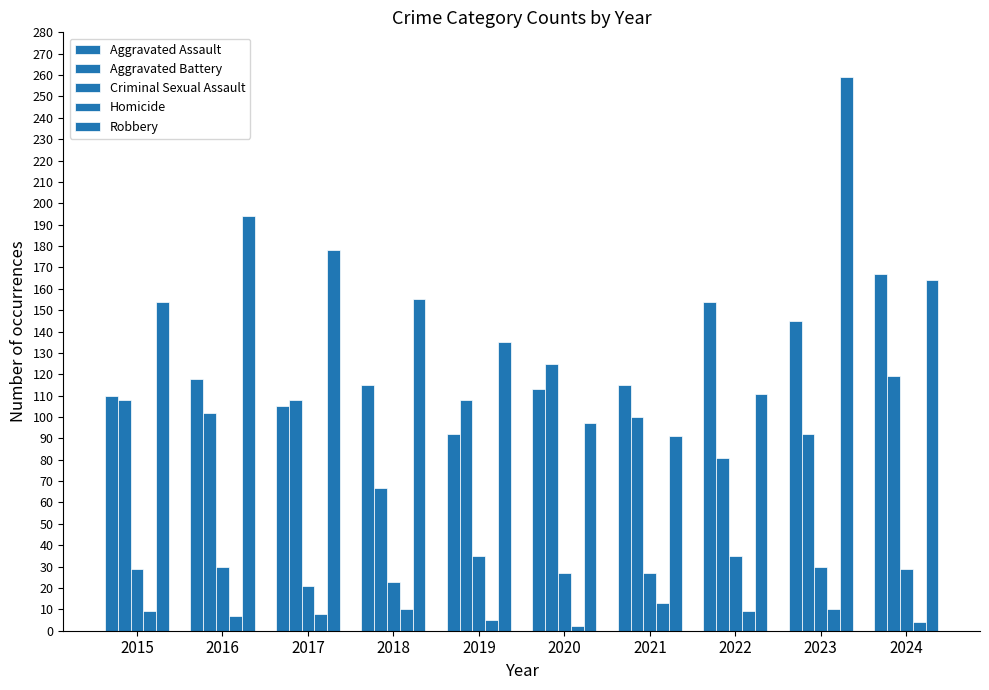

What is the sum of the Robbery values at 2019 and 2020?

232